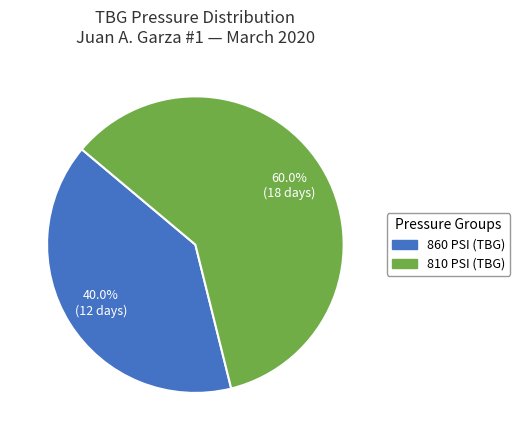

Is there any slice that represents more than half of the pie?

Yes